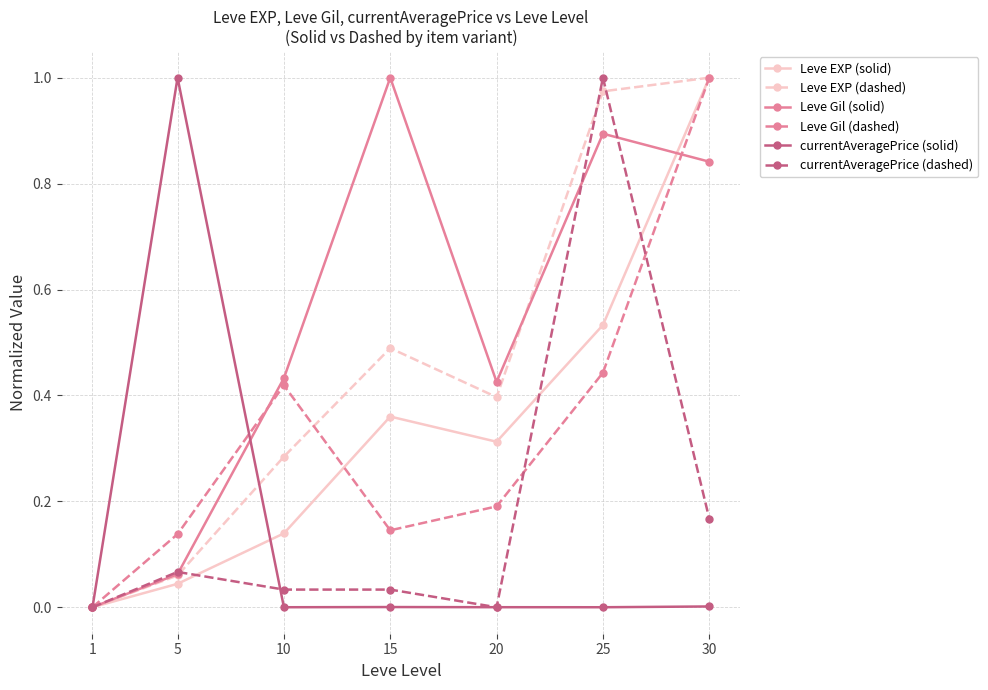

The value of Leve EXP (solid) at 15 is 0.4. True or false?

True